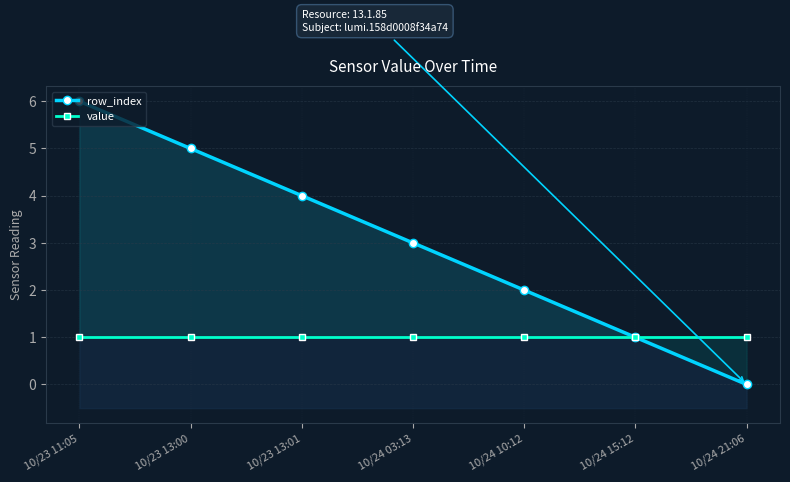

At 10/23 13:00, list the series in order from largest to smallest.

row_index, value